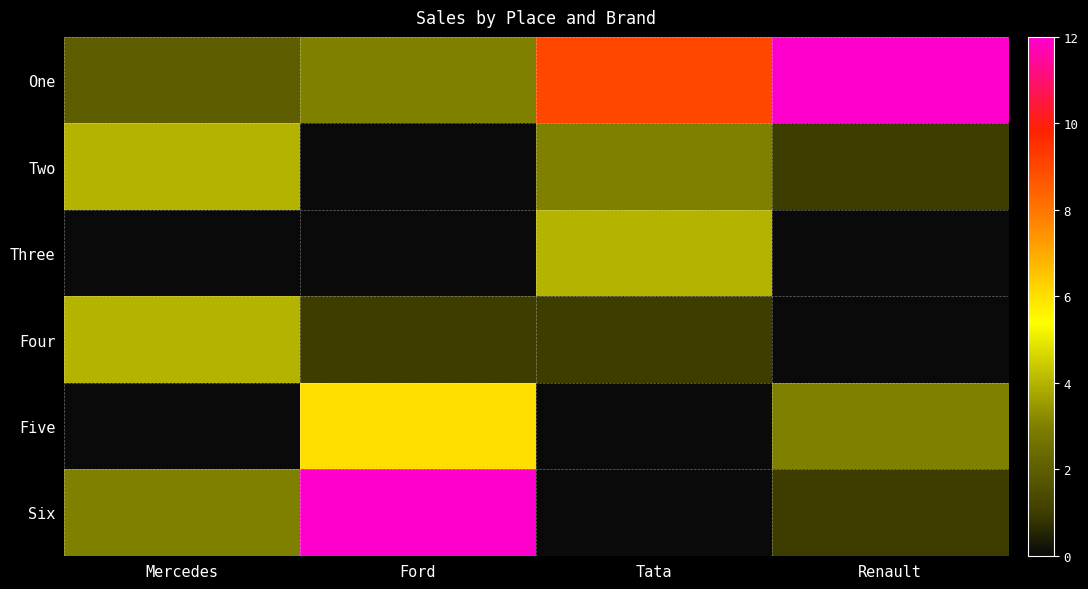

At Mercedes, list the series in order from largest to smallest.

Two, Four, Six, One, Three, Five